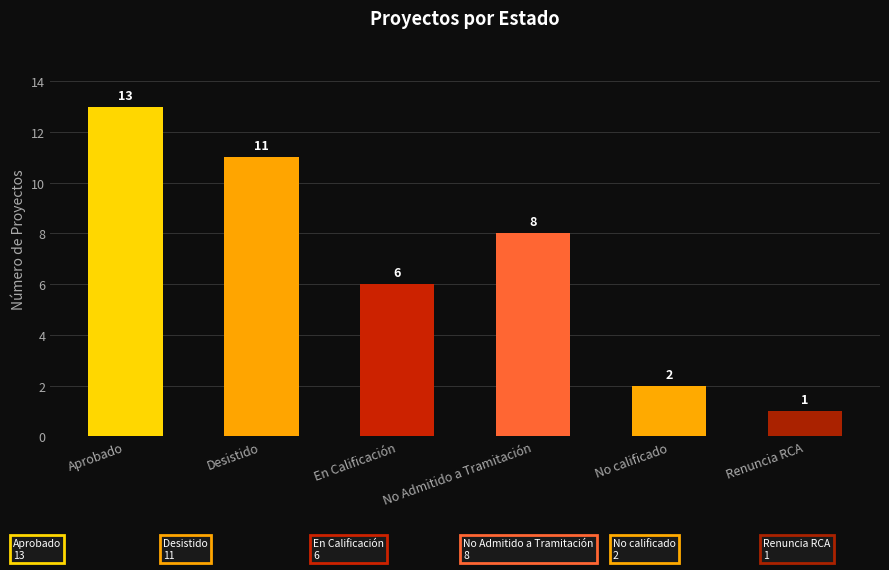

What is the label of the 6th bar from the right?

Aprobado